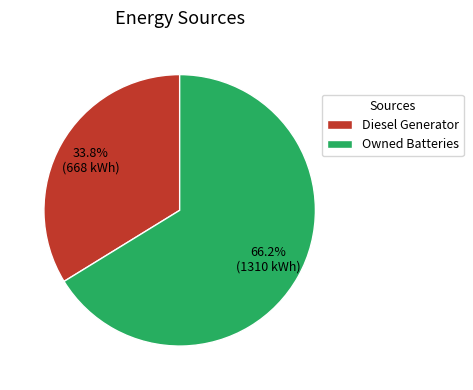

True or false: Owned Batteries accounts for 6% of the total.

False